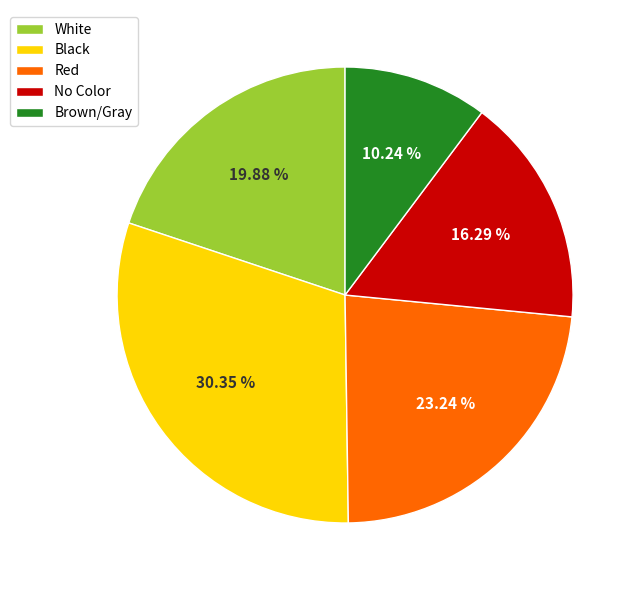

What is the smallest slice in the pie chart?

Brown/Gray